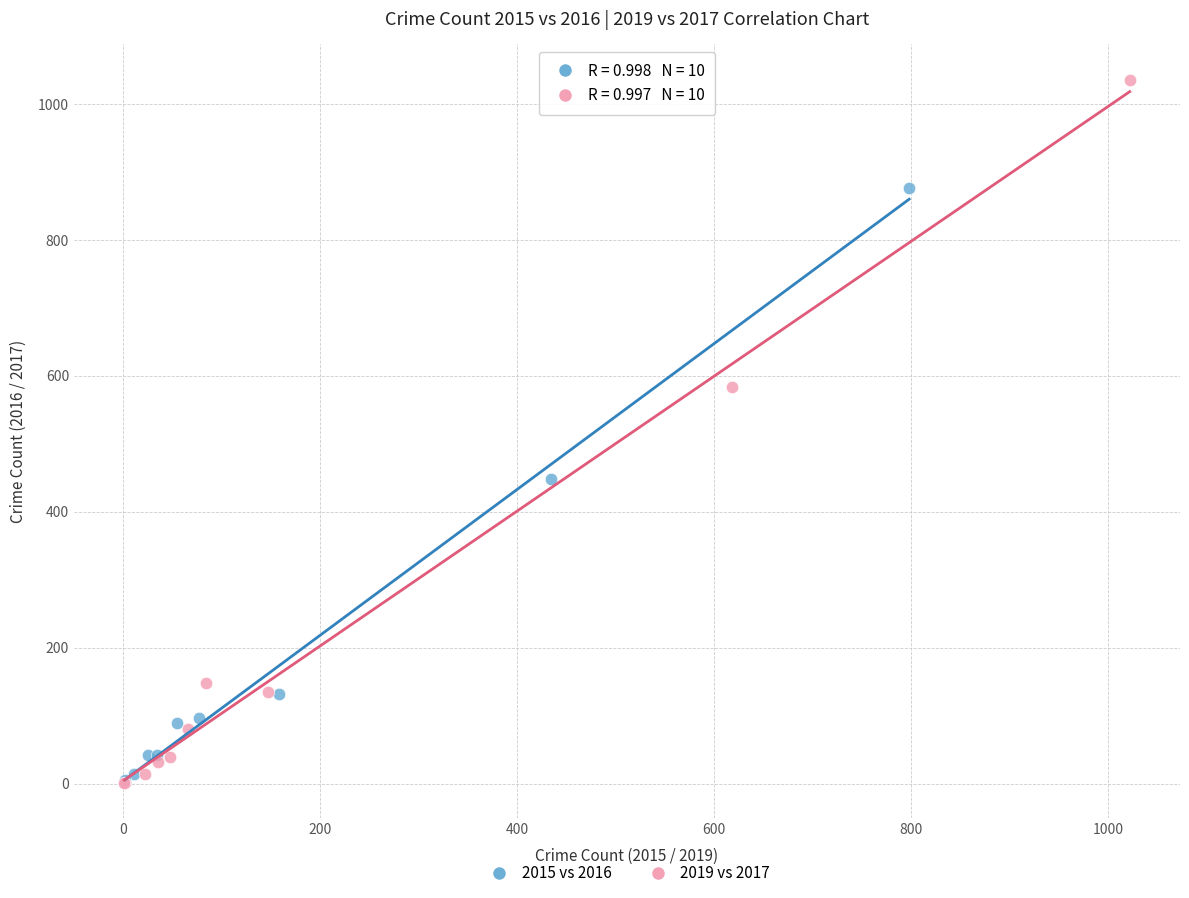

Which series reaches the maximum Y coordinate?

2019 vs 2017